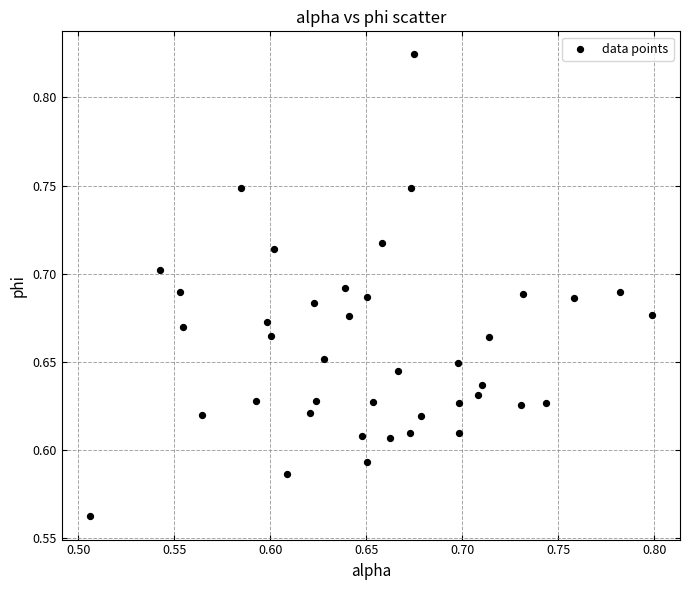

What is the range of Y values (max minus min)?

0.3